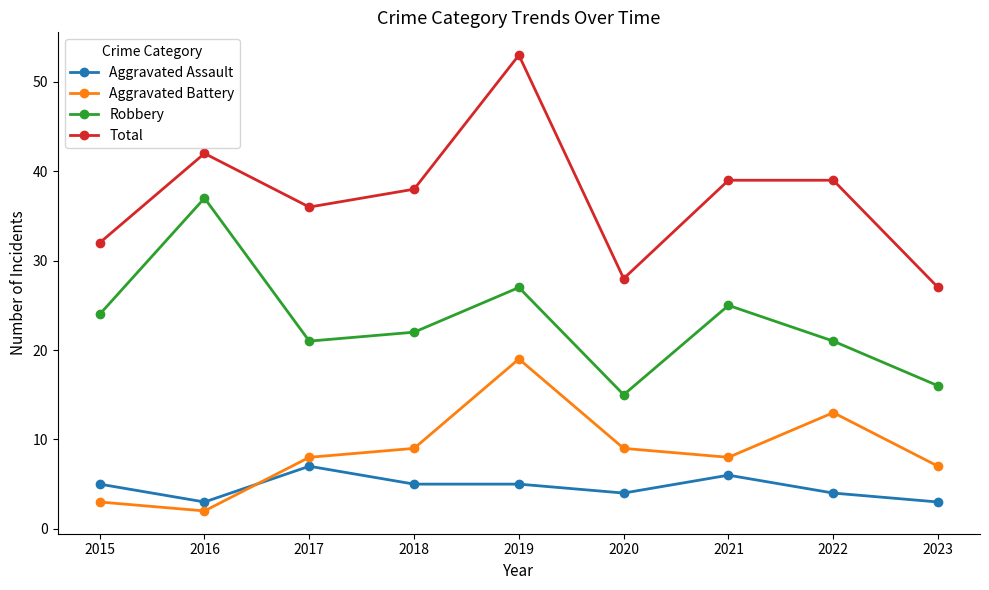

What is the spread (max minus min) of values at 2021?

33